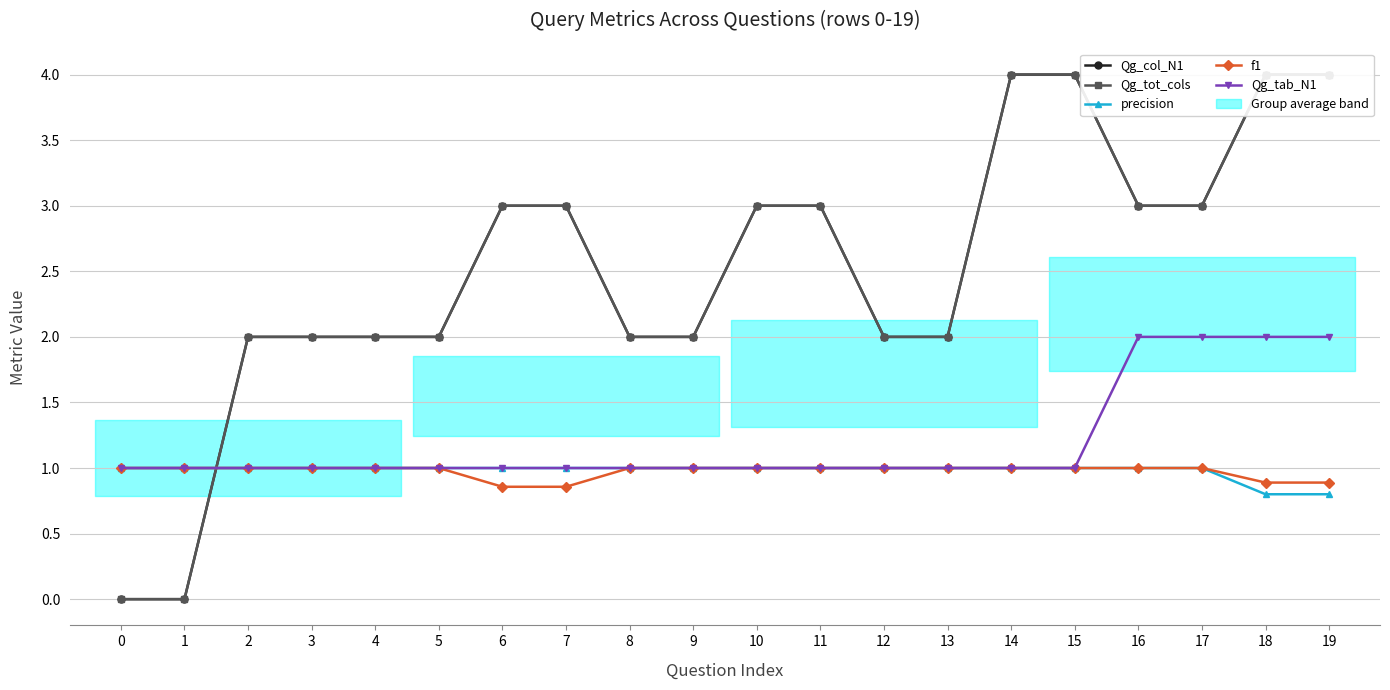

How many lines are shown in the chart?

5